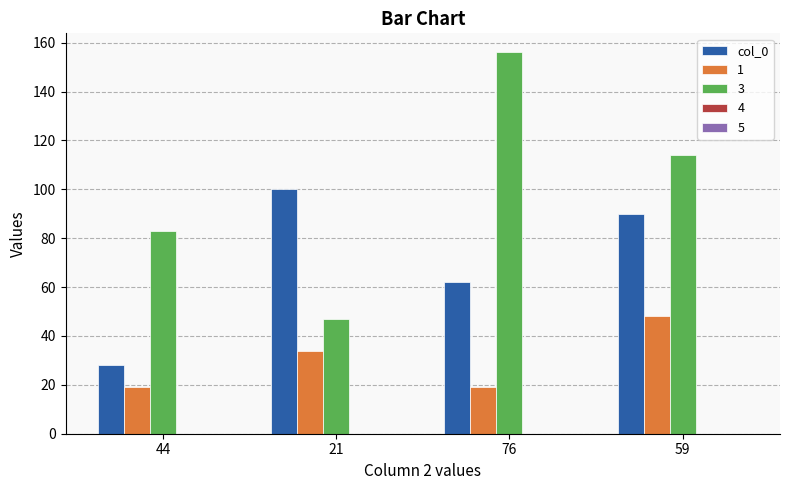

Is it true that 3 equals 83 at 44?

True